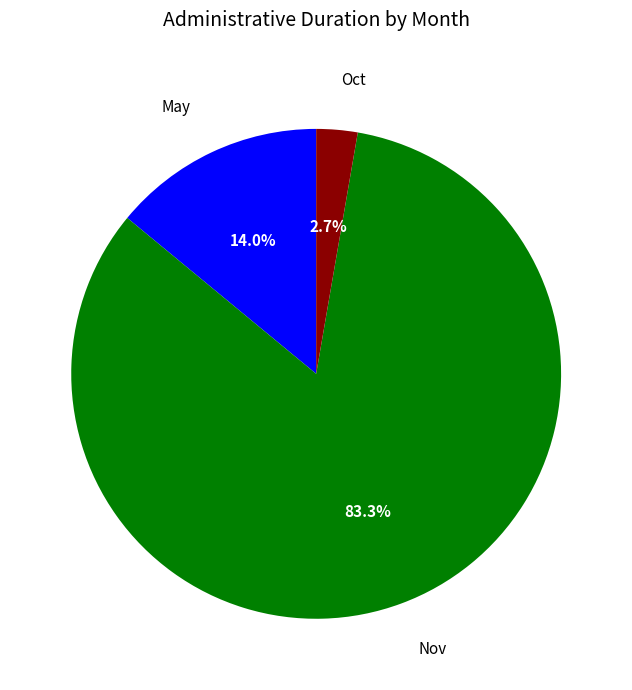

Does any single category account for the majority?

Yes